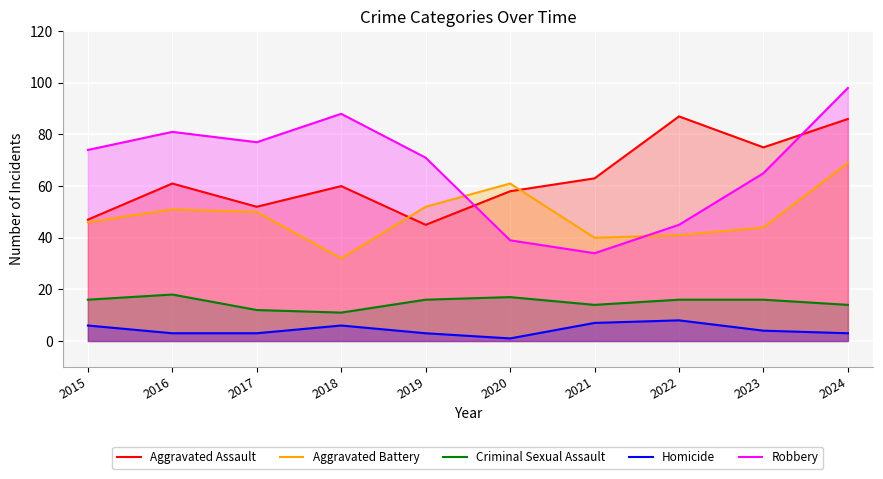

The value of Aggravated Assault at 2018 is 60. True or false?

True